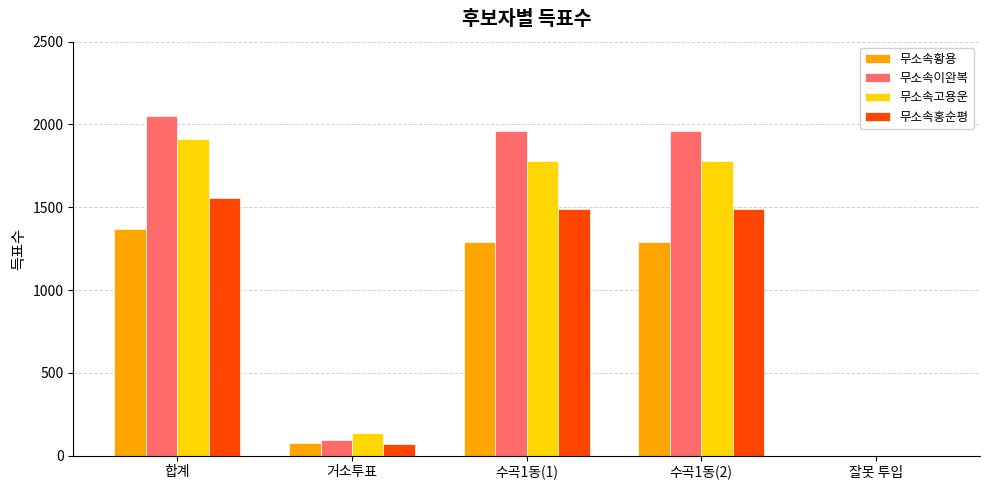

True or false: 무소속고용운 has a value of 135 at 거소투표.

True